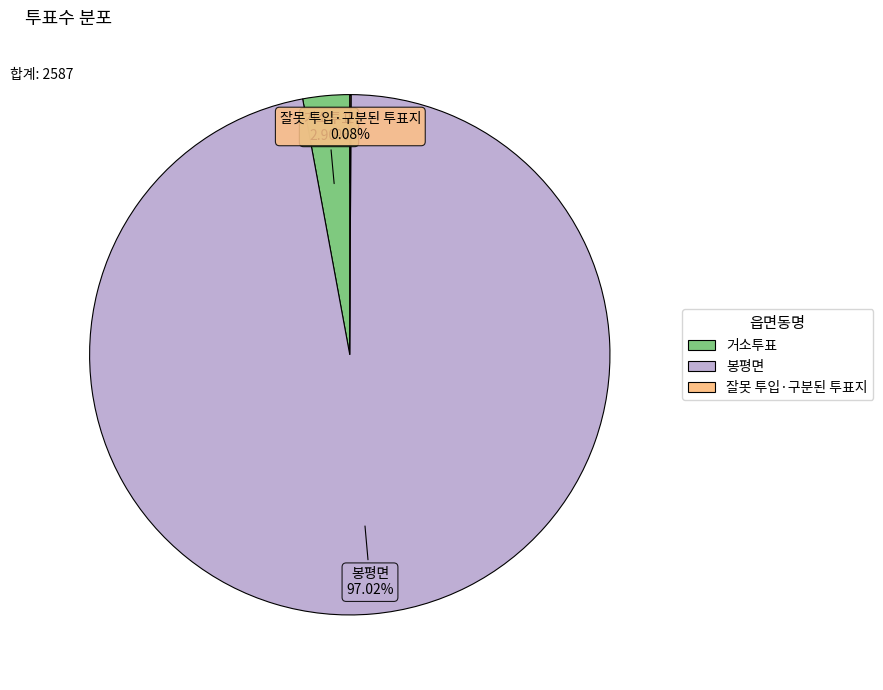

Is there any slice that represents more than half of the pie?

Yes